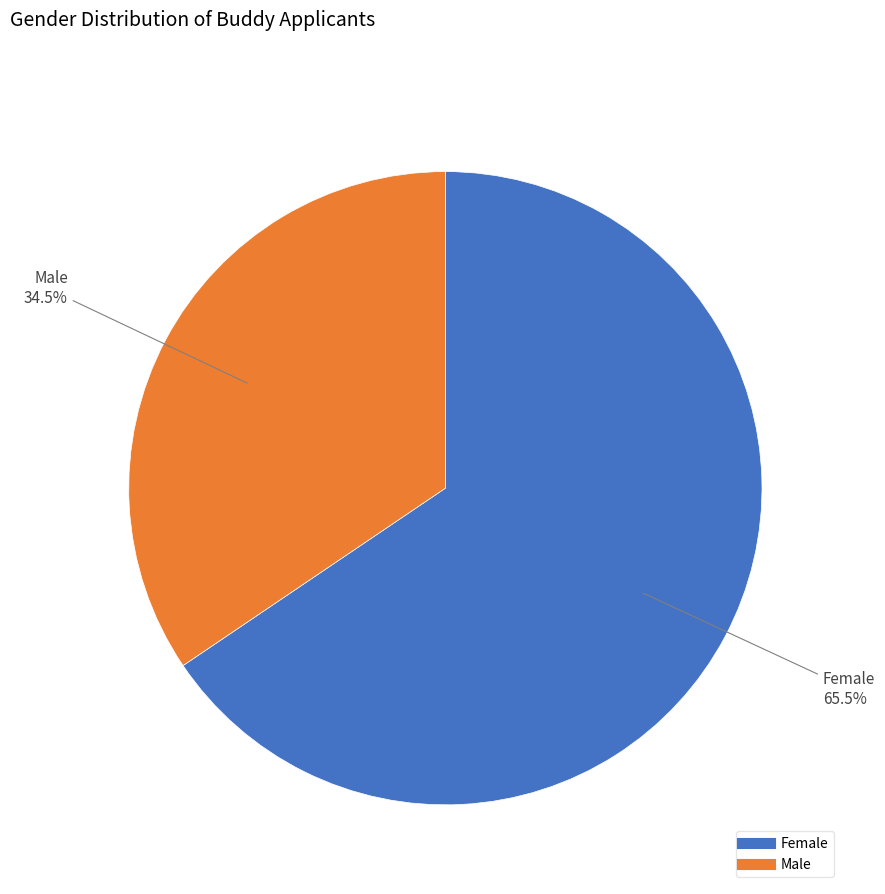

What is the ratio of the value at Male to the value at Female?

0.5